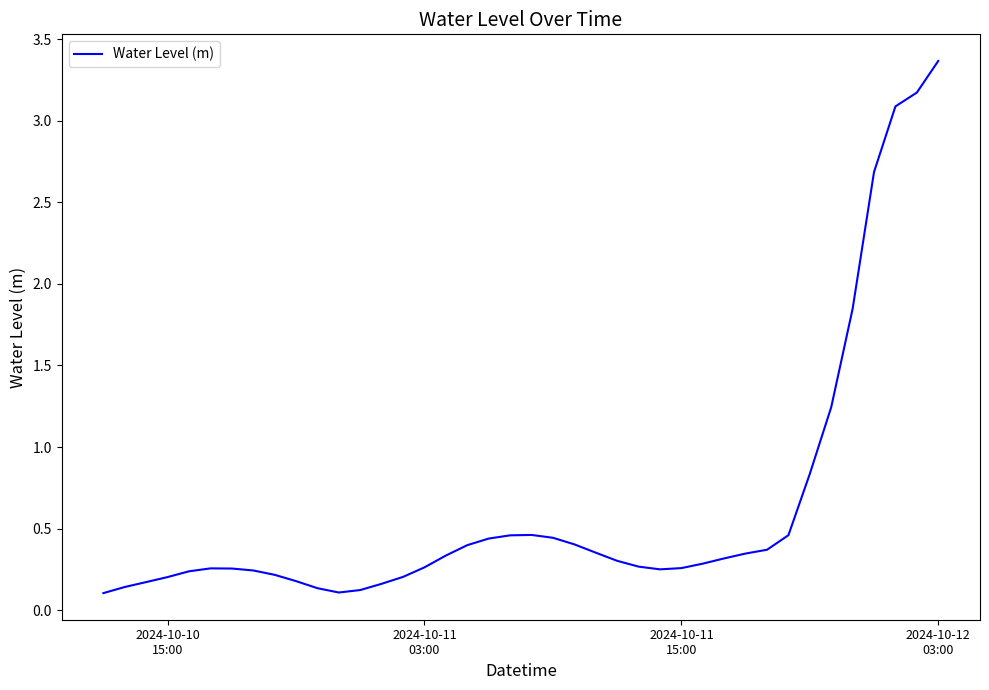

What is the difference between the maximum and minimum values?

3.3